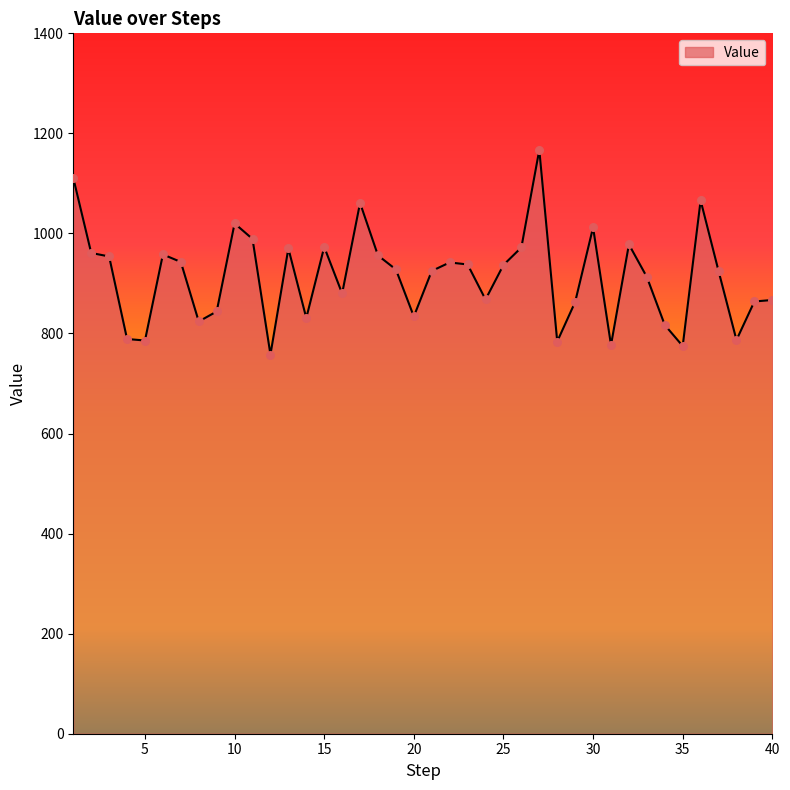

What is the smallest value displayed?

758